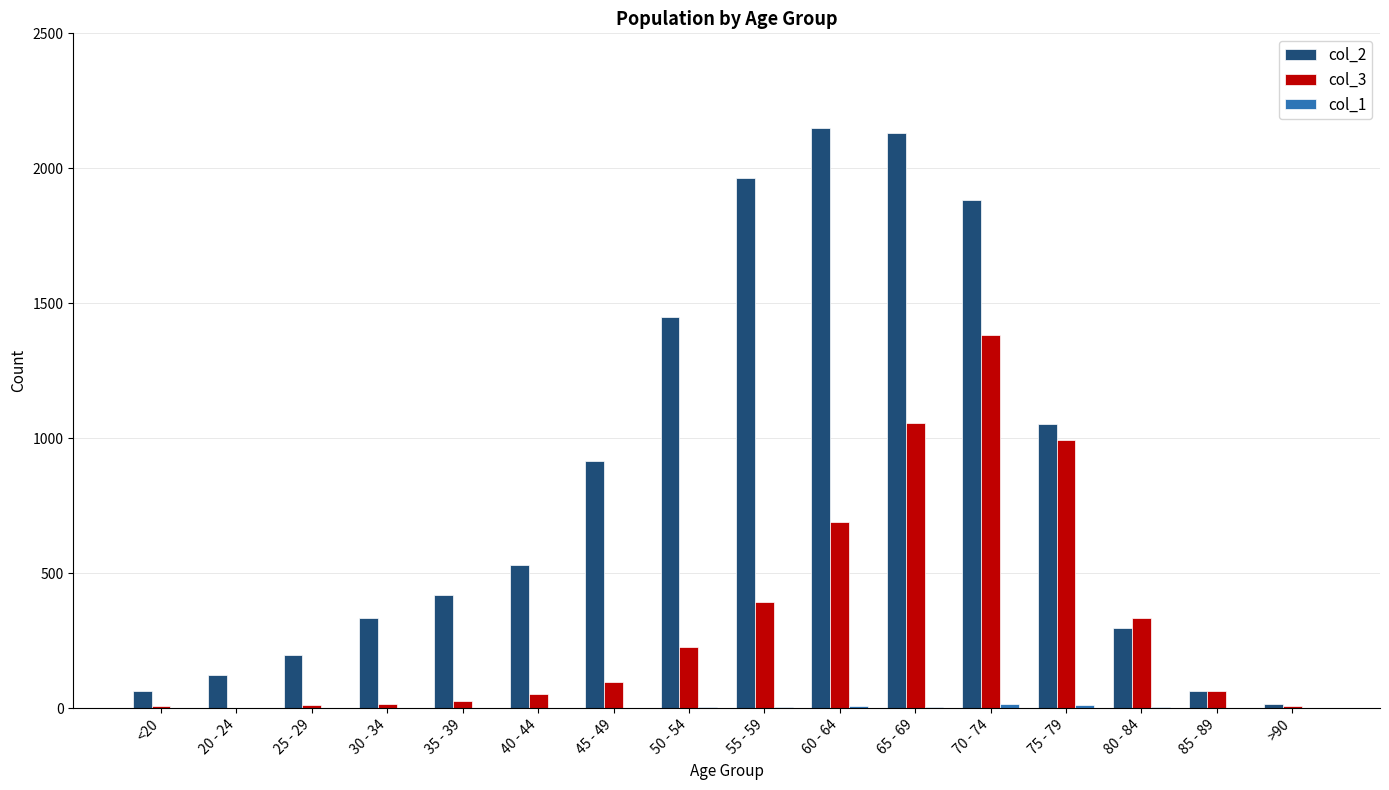

What is the sum of the col_2 values at 55 - 59 and 80 - 84?

2261